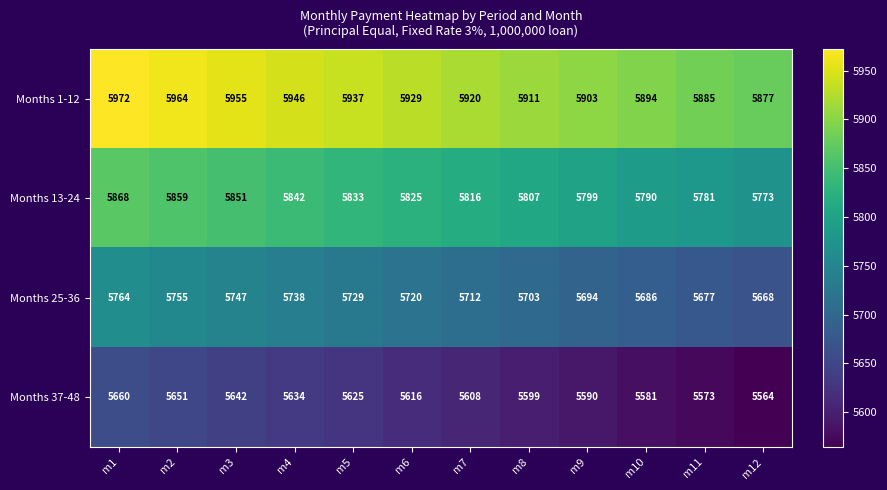

What is the difference between the highest and lowest values at m4?

312